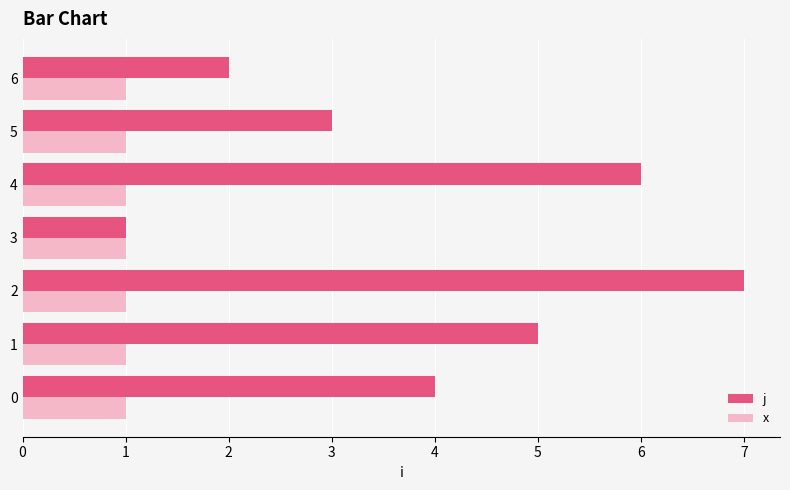

The value of x at 2 is 1. True or false?

True